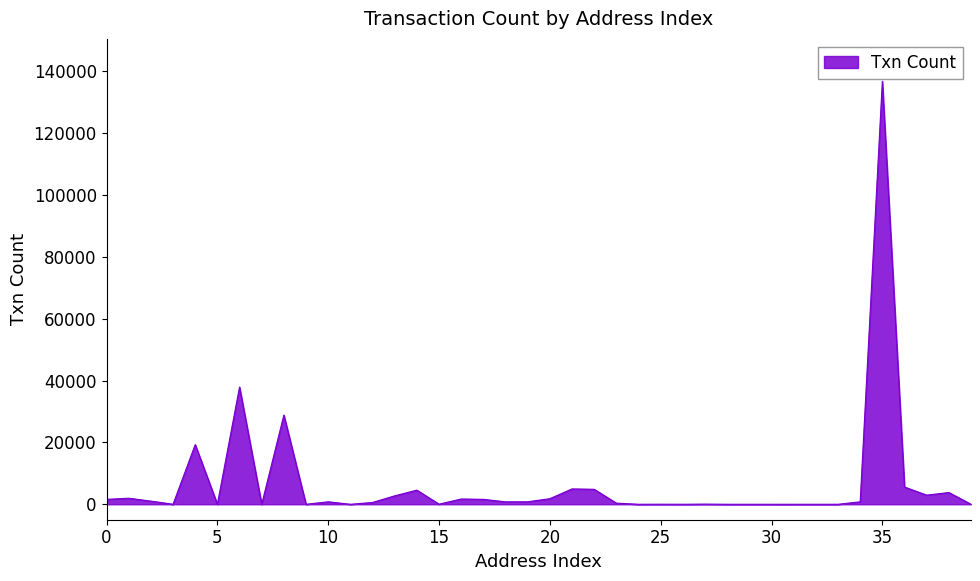

What is the difference between the second highest and second lowest values?

37913